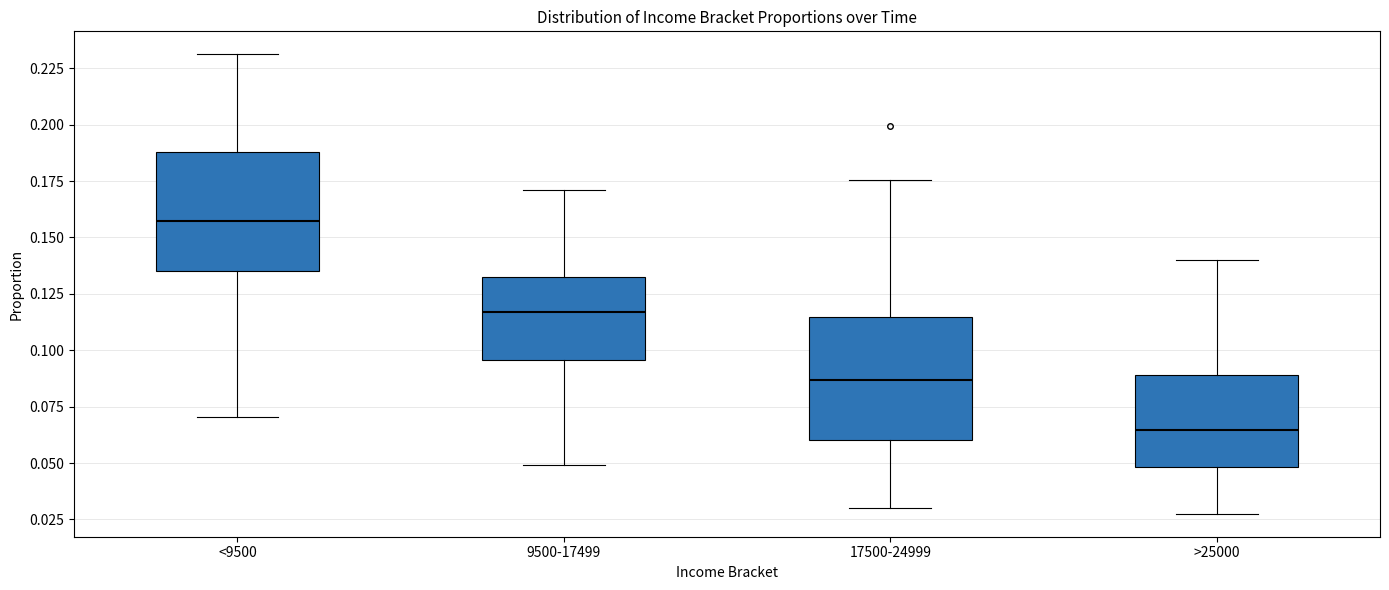

Reading left to right, read every box against the y-axis: the position of its median line, the range the box covers, and the ends of its whiskers. The values are not printed on the chart, so give them approximately, as read against the axis.

<9500: median 0.155, box 0.135 to 0.190, whiskers 0.070 to 0.230
9500-17499: median 0.115, box 0.095 to 0.135, whiskers 0.050 to 0.170
17500-24999: median 0.085, box 0.060 to 0.115, whiskers 0.030 to 0.175
>25000: median 0.065, box 0.050 to 0.090, whiskers 0.030 to 0.140